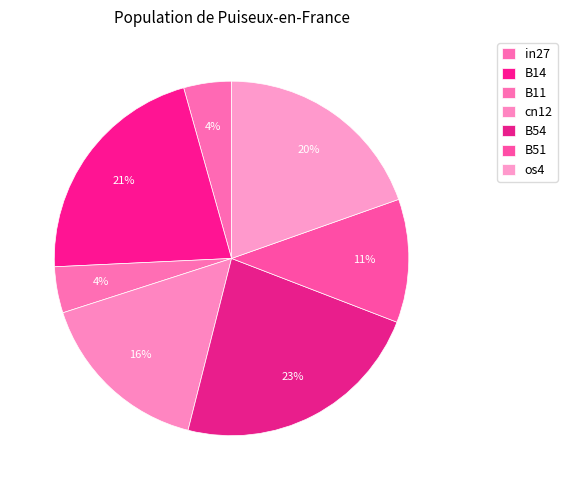

How many segments does this pie chart have?

7